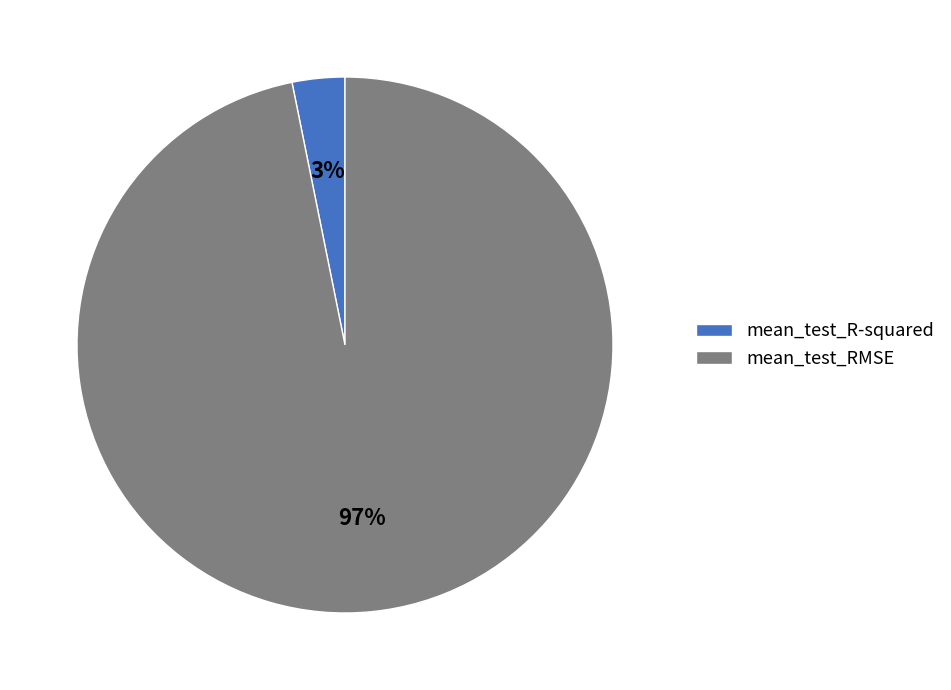

Is there any slice that represents more than half of the pie?

Yes